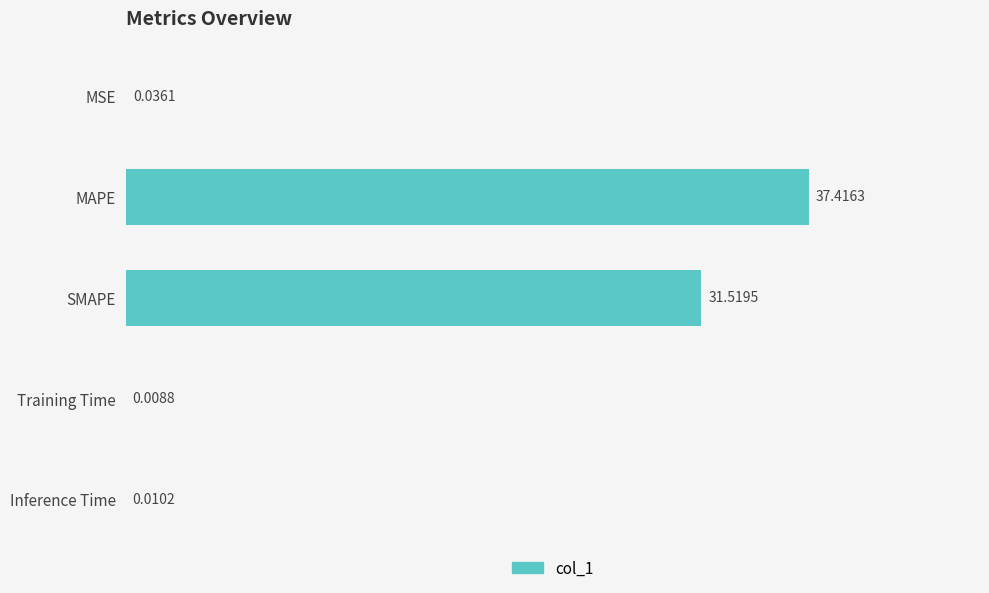

What is the sum of all values?

69.0